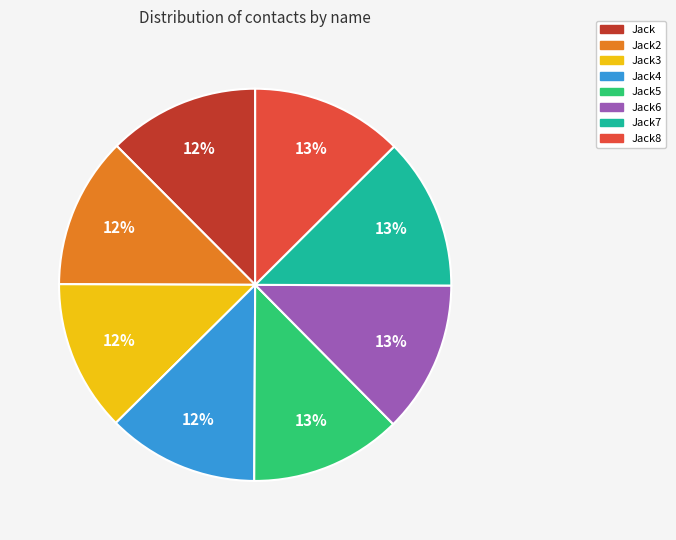

Does any single category account for the majority?

No